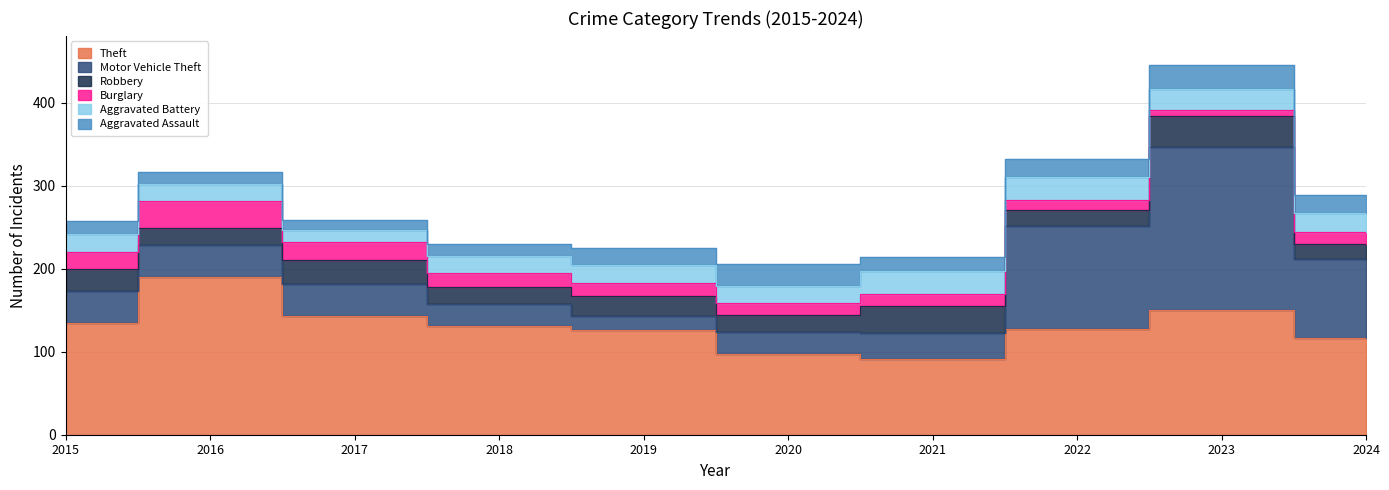

What are all the series names shown in the legend?

Theft, Motor Vehicle Theft, Robbery, Burglary, Aggravated Battery, Aggravated Assault